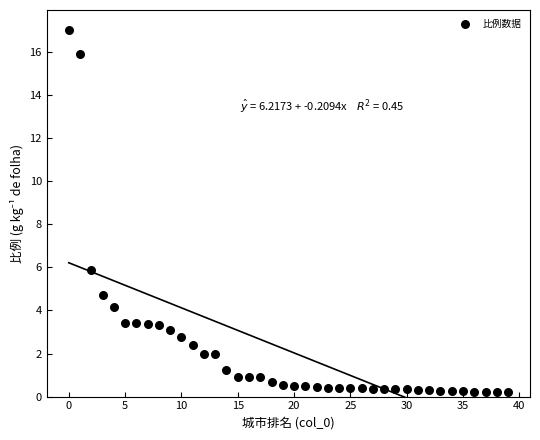

What Y value in the scatter plot is closest to 8?

5.9